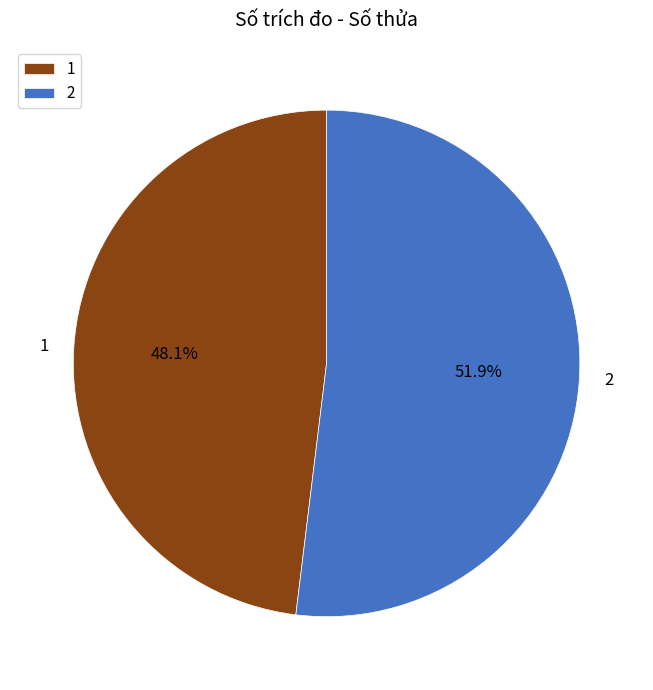

Which slice represents more than half of the pie?

2